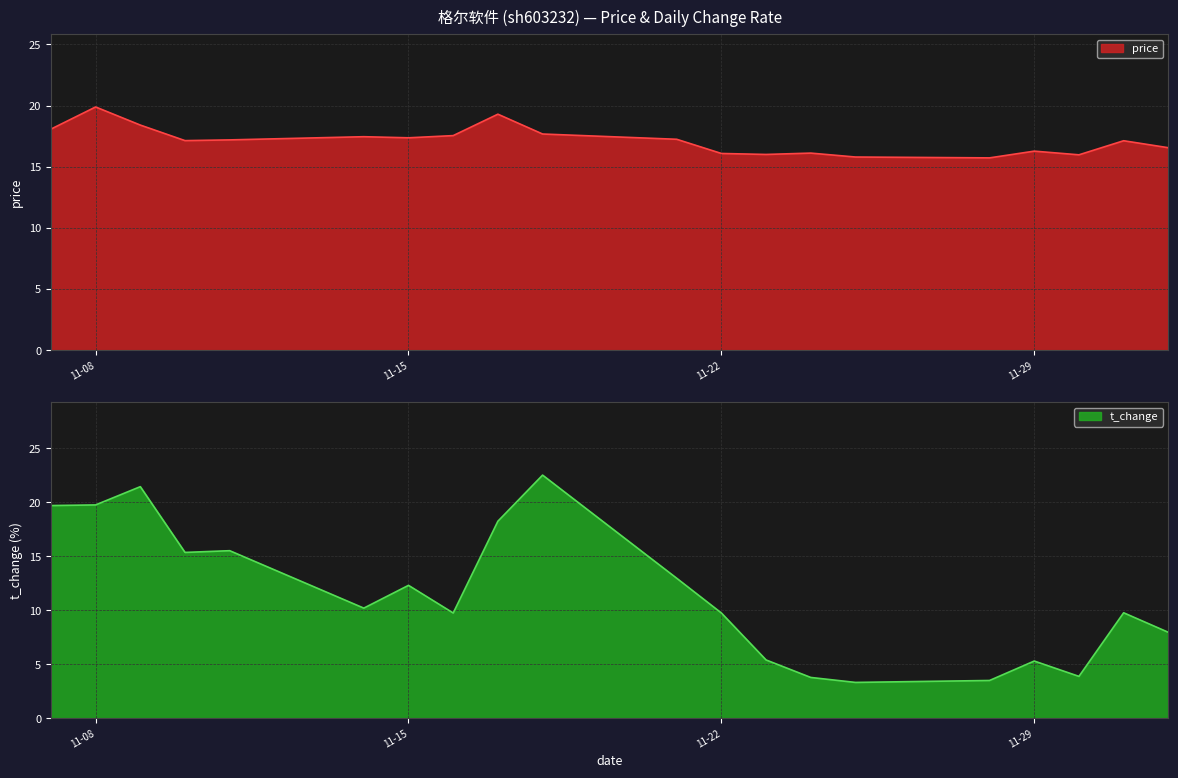

What is the total value across all series at 2022-11-10?

32.5